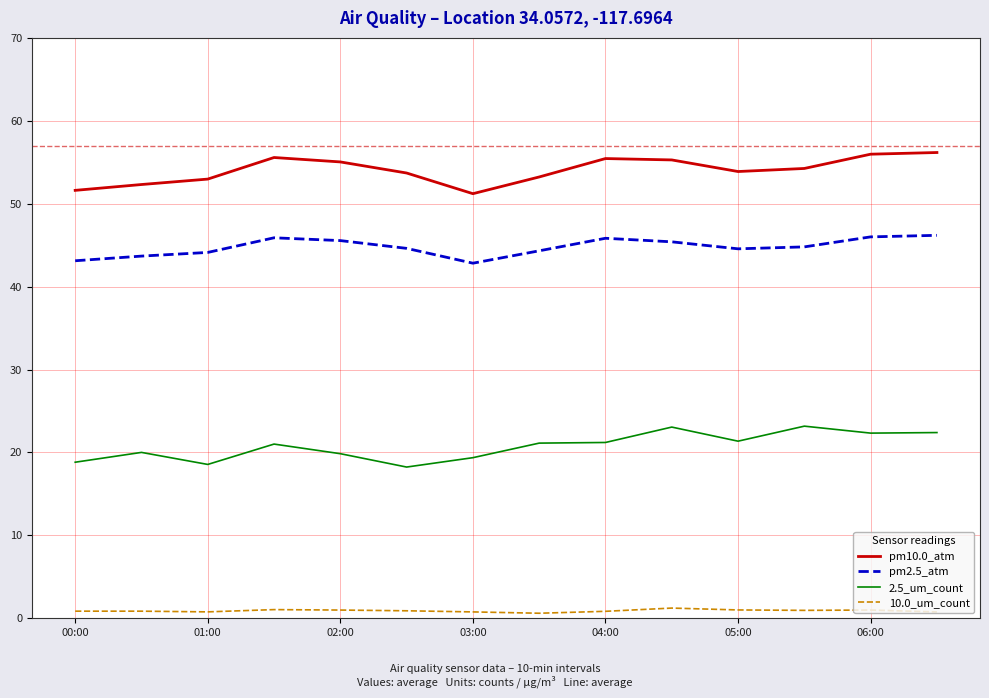

True or false: pm2.5_atm and 10.0_um_count cross at least once.

False